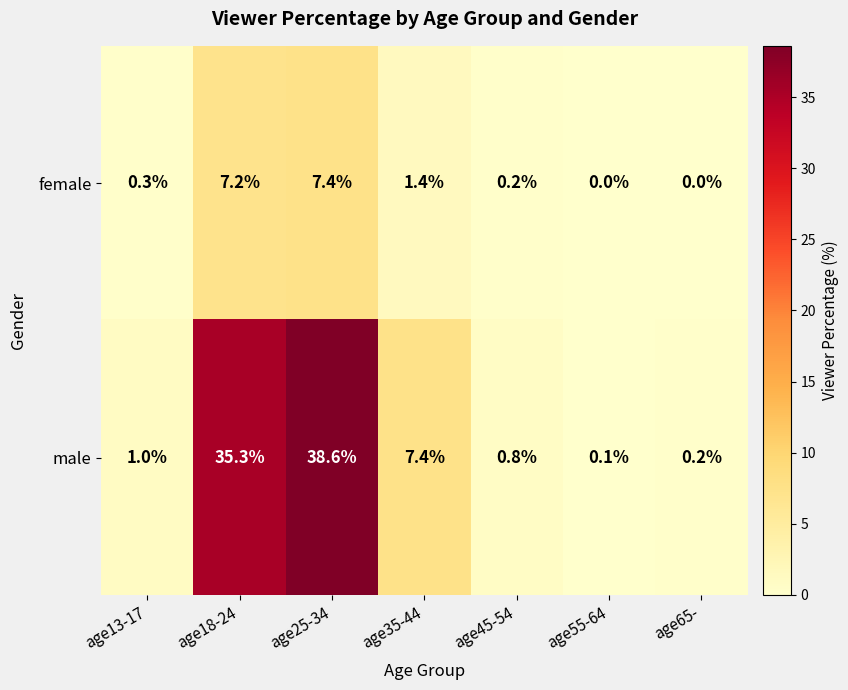

How many distinct data groups are displayed?

2